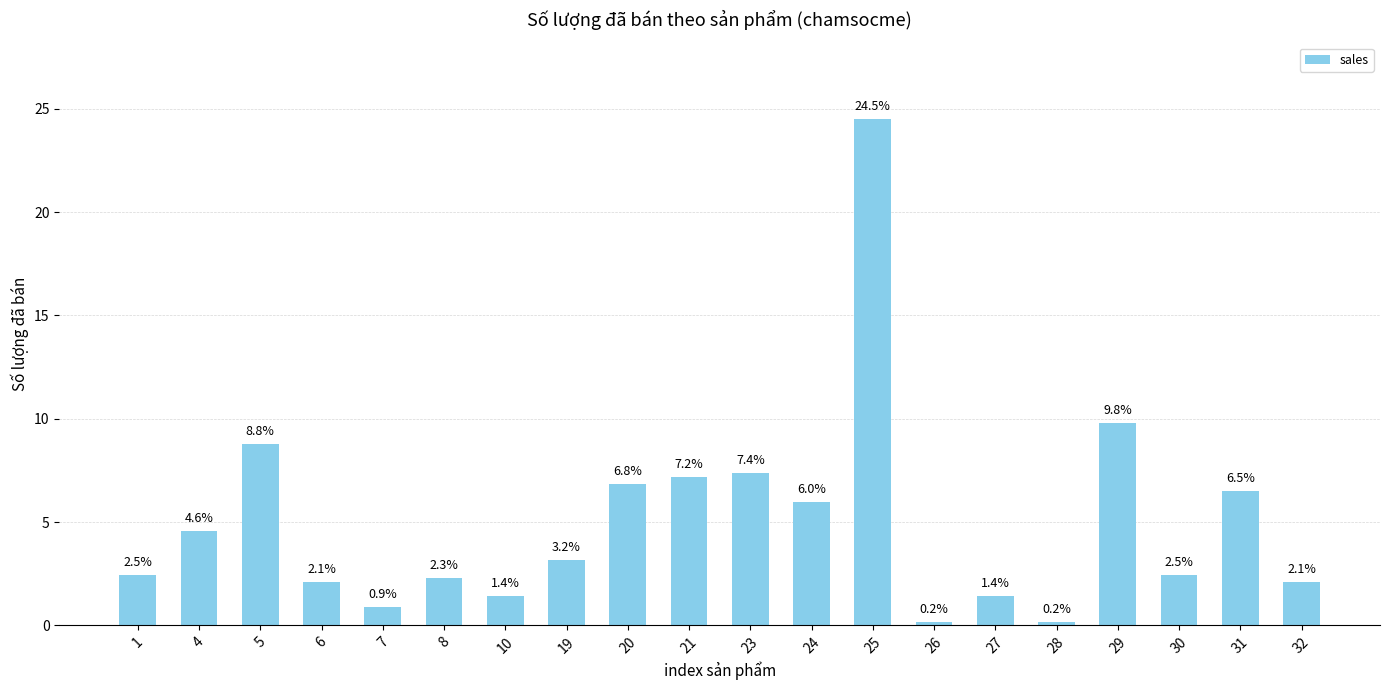

What is the greatest value displayed?

24.5